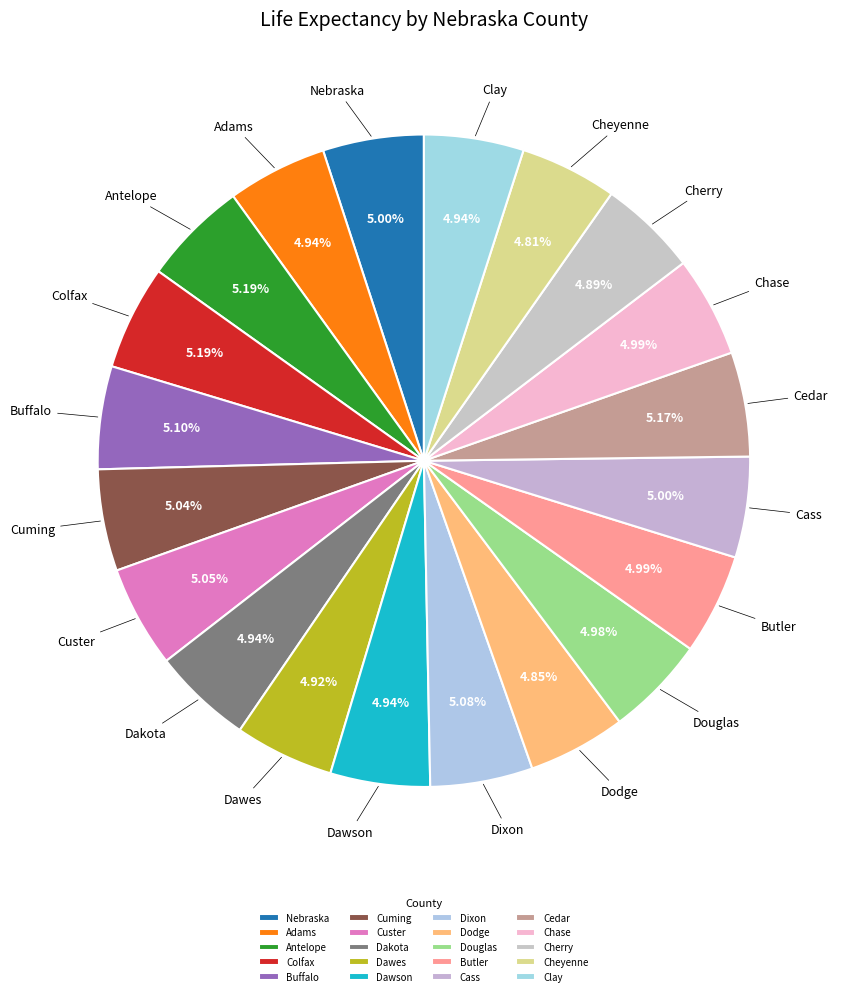

Do Nebraska and Douglas together represent more than half of the pie?

No